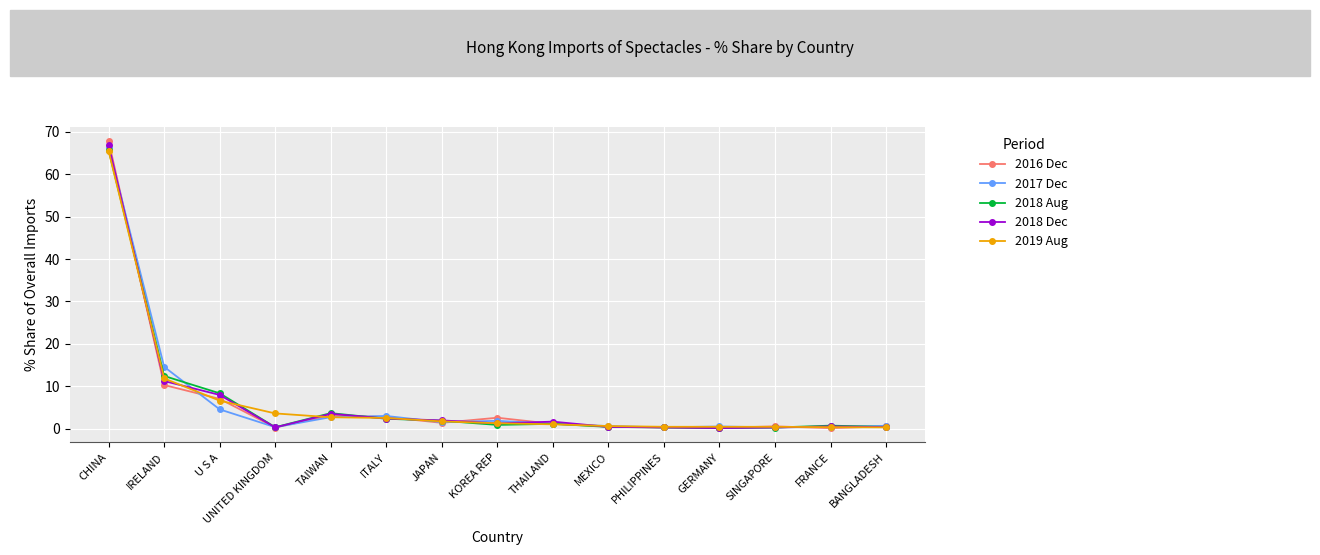

True or false: 2018 Aug has more than 1 points higher than both neighbors.

True